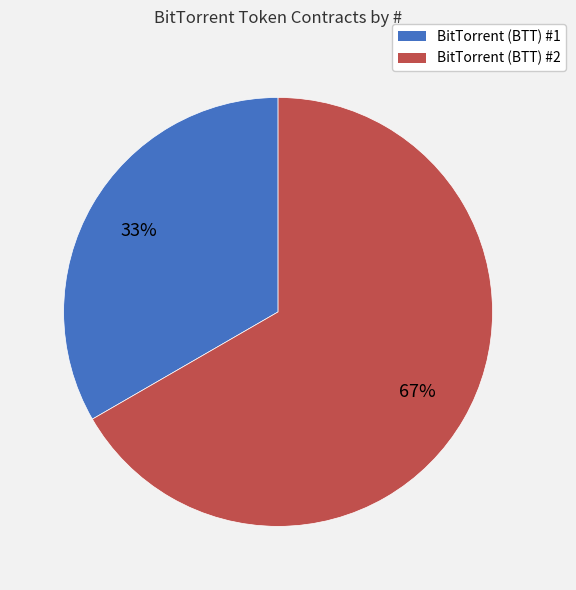

Is there a majority slice in this chart?

Yes